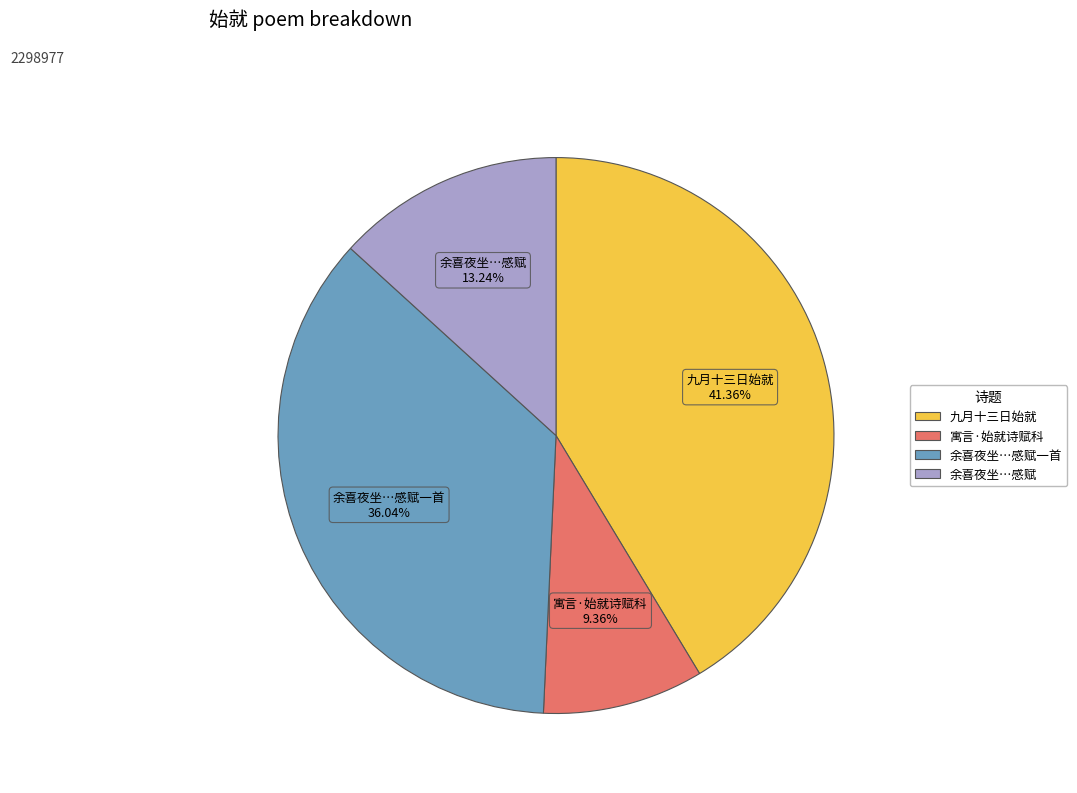

Is there a majority slice in this chart?

No